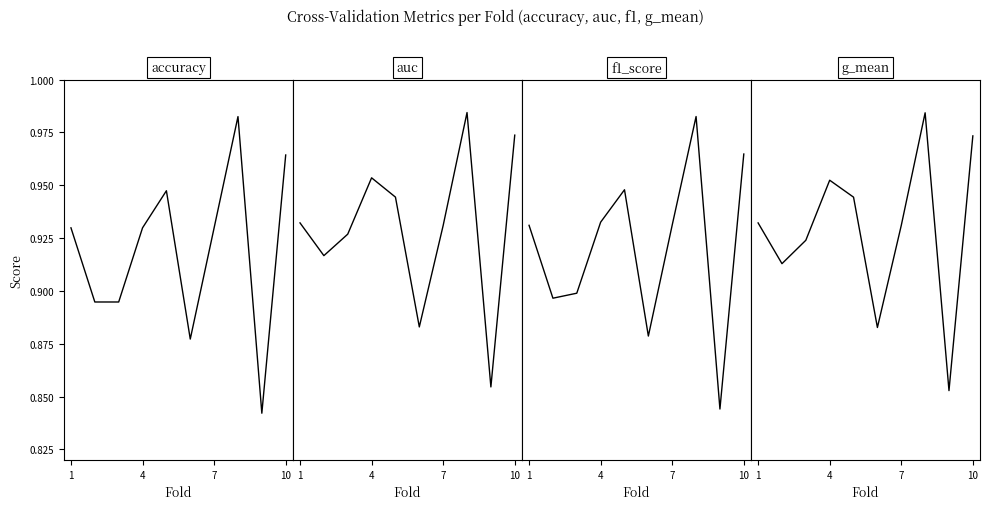

In g_mean, how many points are lower than both neighbors (excluding endpoints)?

3